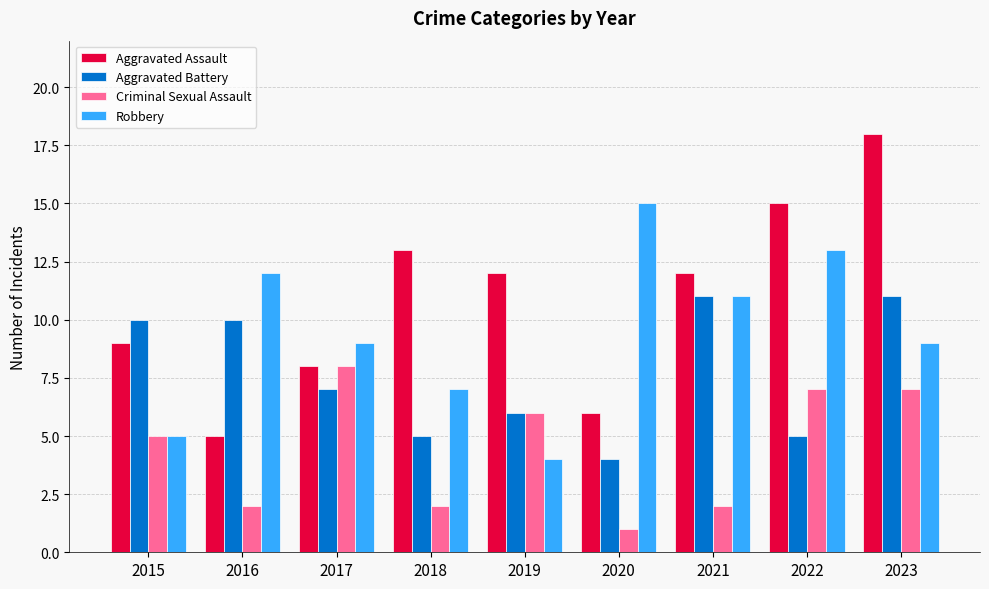

The Aggravated Assault series shows 7 at 2023. True or false?

False